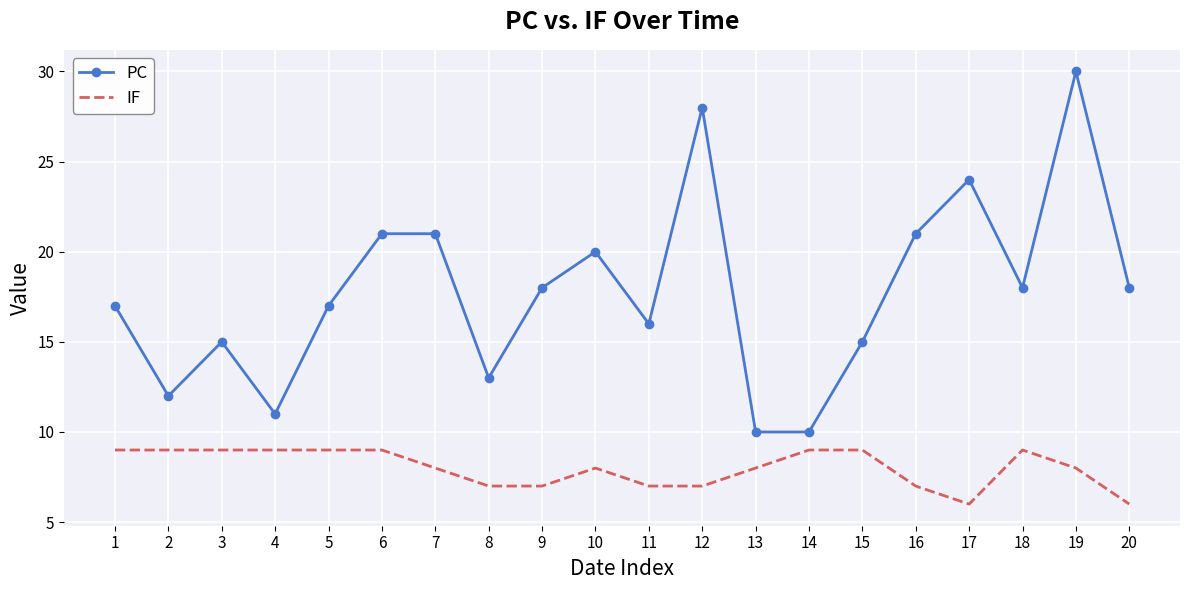

At which category is the sum across all series the highest?

19